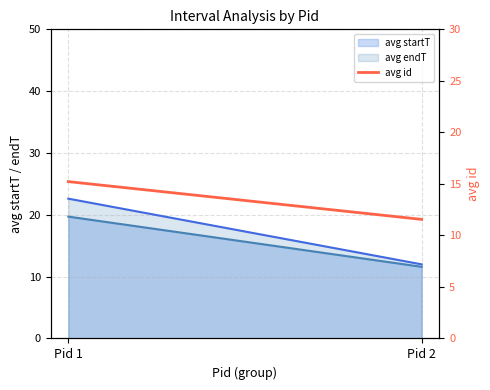

At which category does the chart reach its peak across all series?

Pid 1